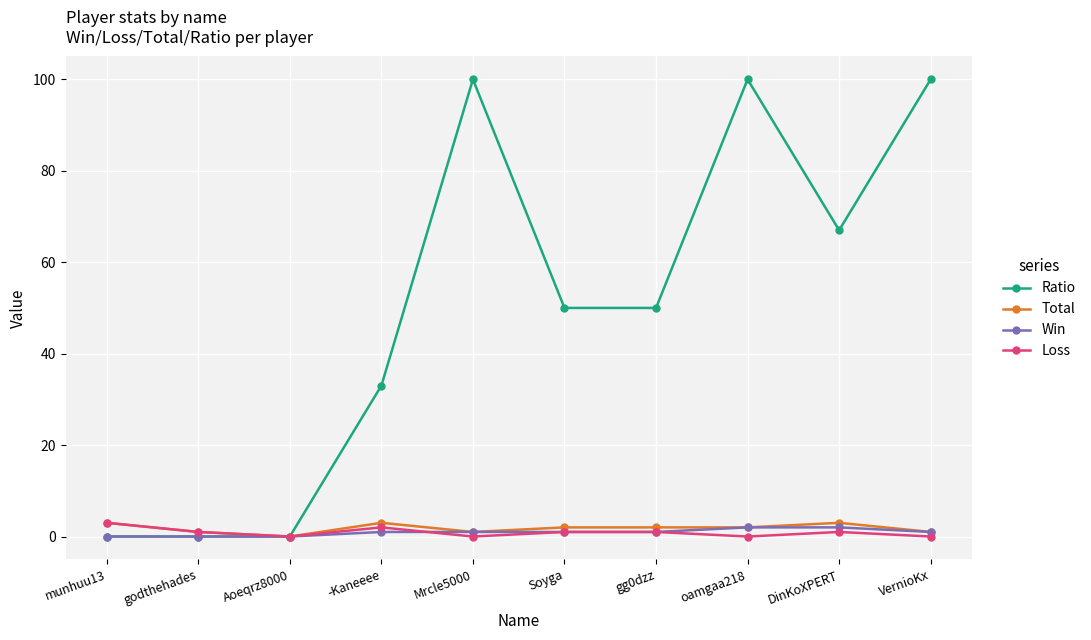

The value of Total at Mrcle5000 is 1. True or false?

True